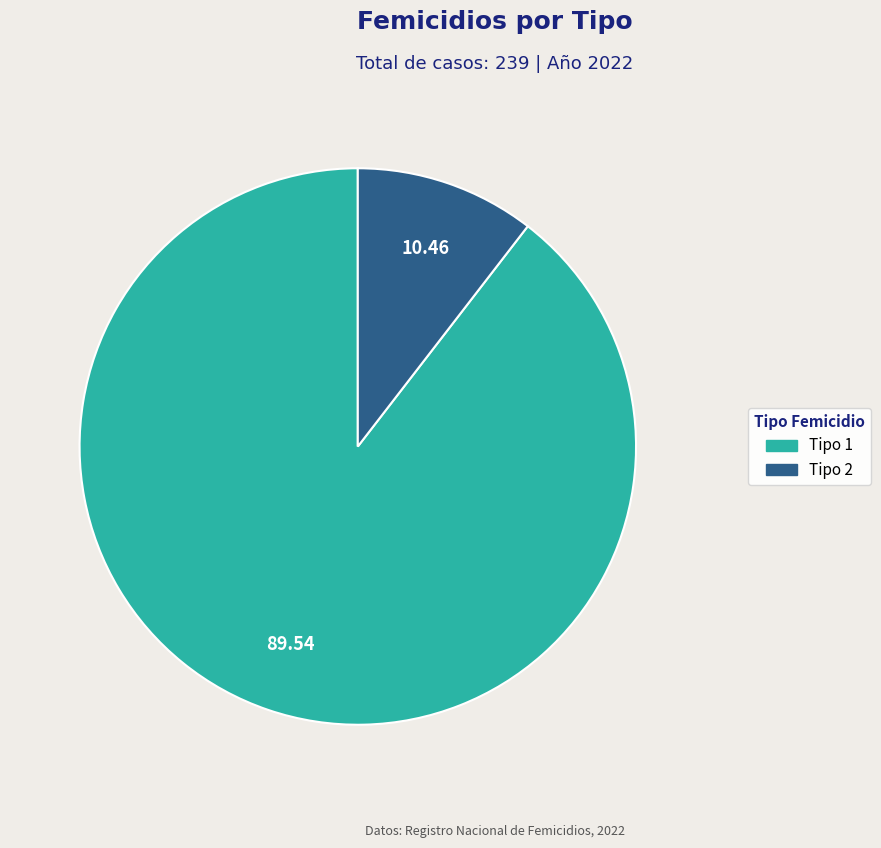

Does Tipo 1 account for over 50% of the chart?

Yes